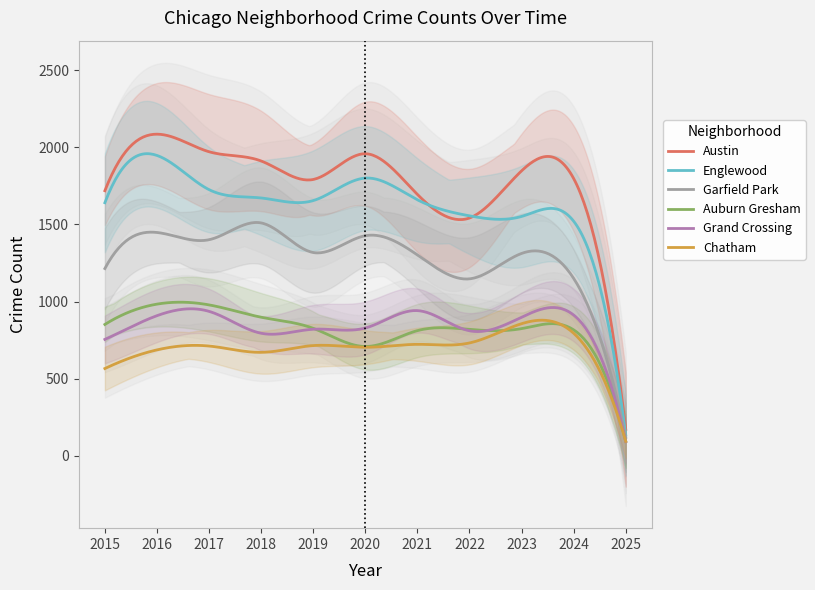

Which series has the largest total across all categories?

Austin